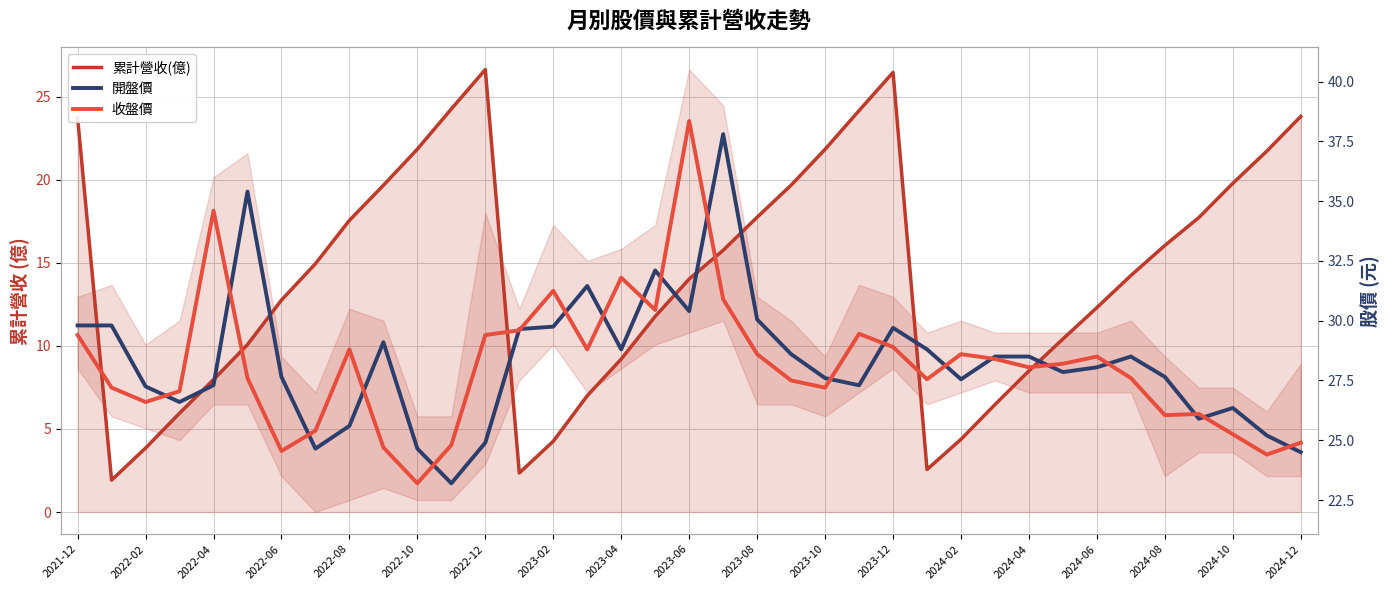

Is the value of 開盤價 at 2022-04 greater than the value of 收盤價 at 2024-06?

No